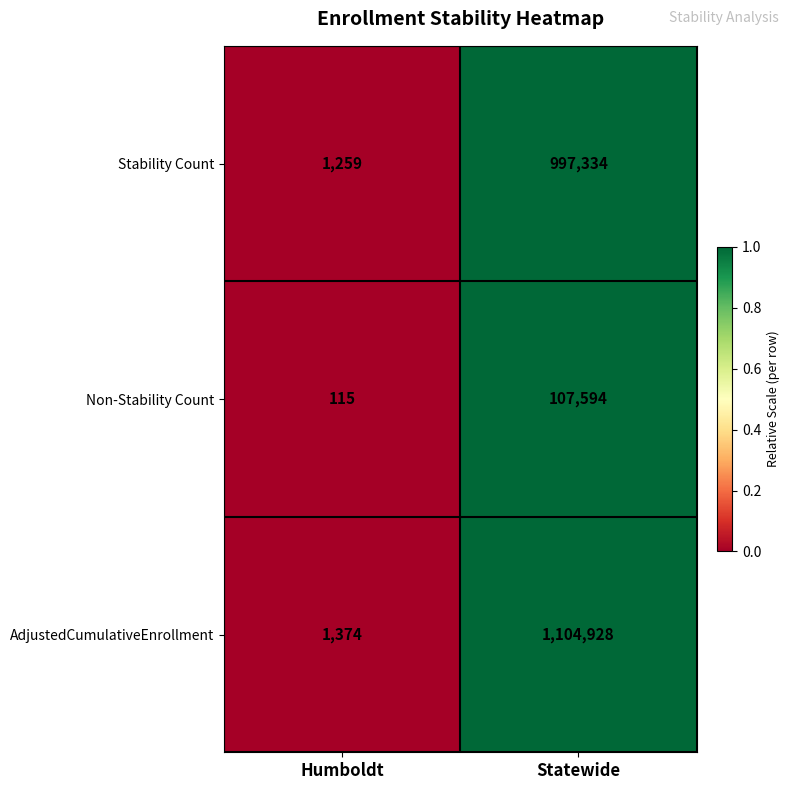

The AdjustedCumulativeEnrollment series shows 736550 at Statewide. True or false?

False